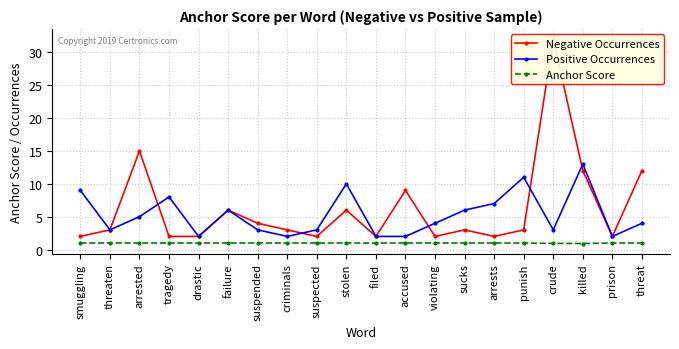

Which series has the largest total across all categories?

Negative Occurrences